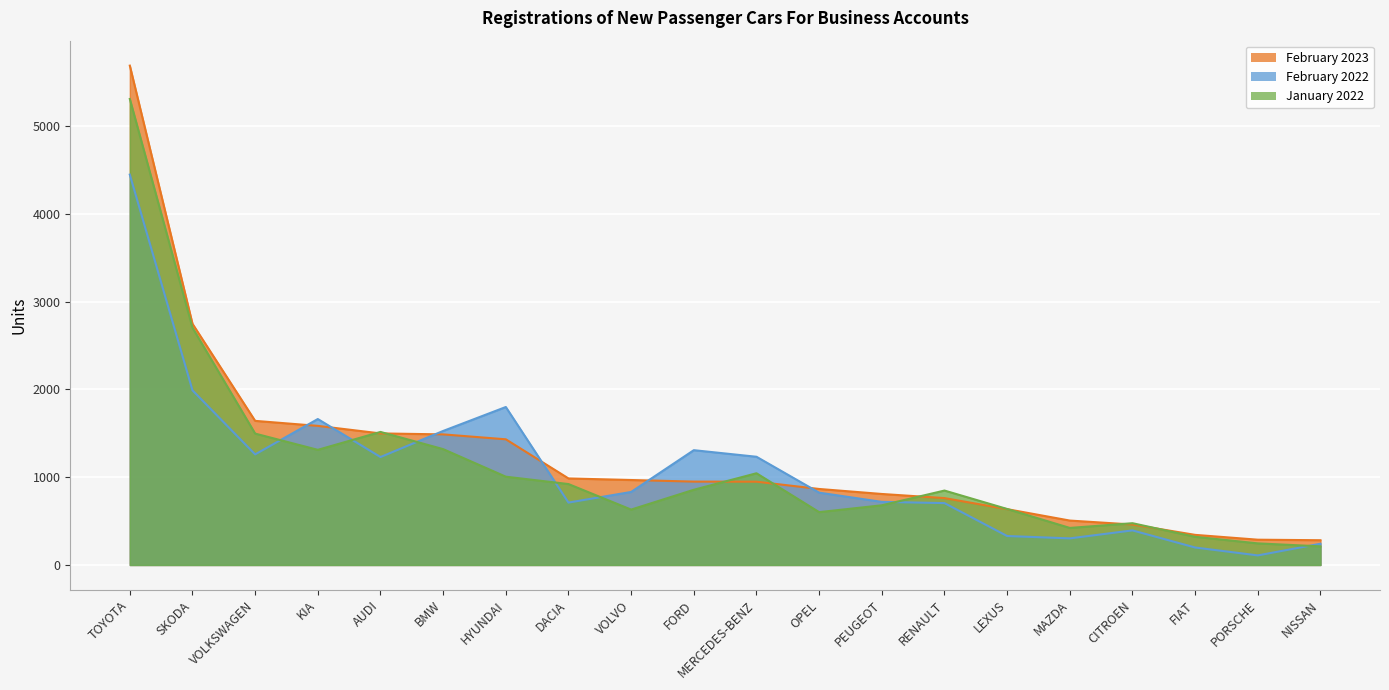

Between RENAULT and LEXUS, which series saw the biggest shift?

February 2022